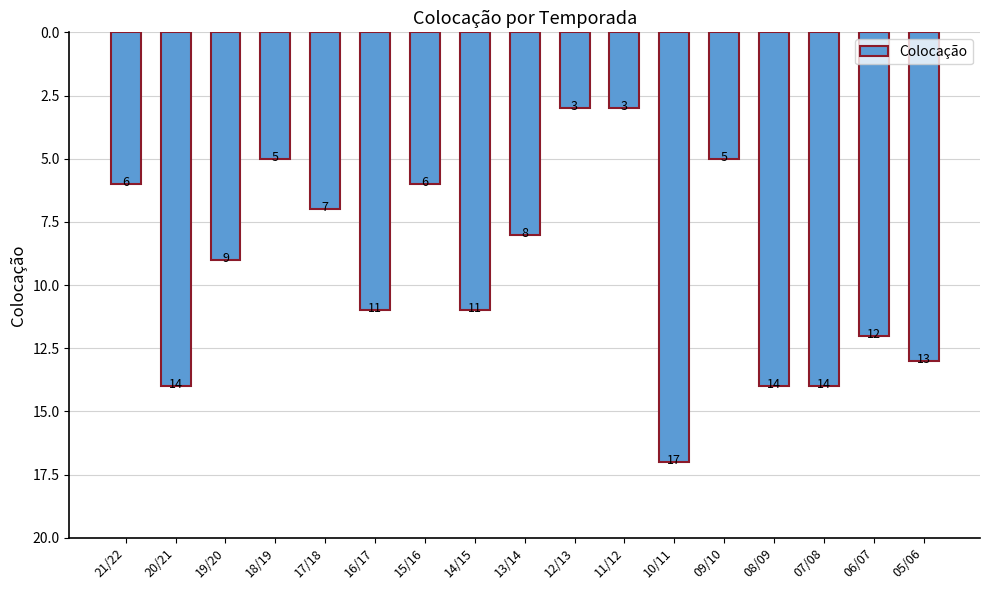

True or false: the data shows 13 at 05/06.

True